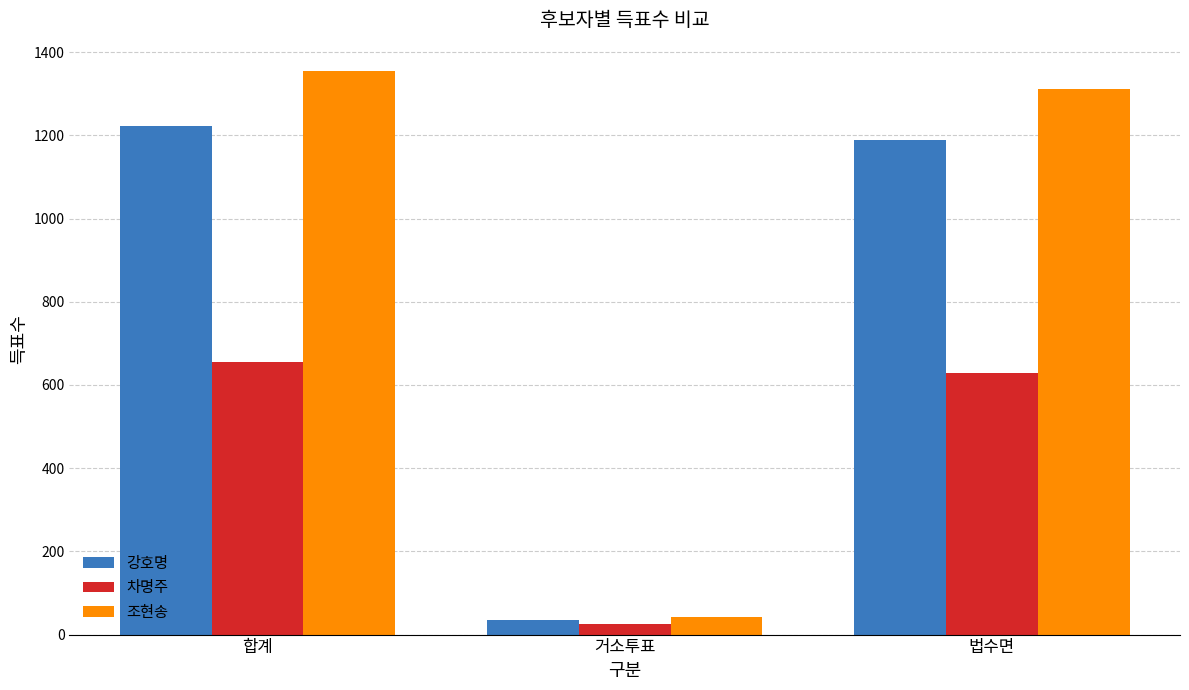

What is the minimum value for 강호명?

34